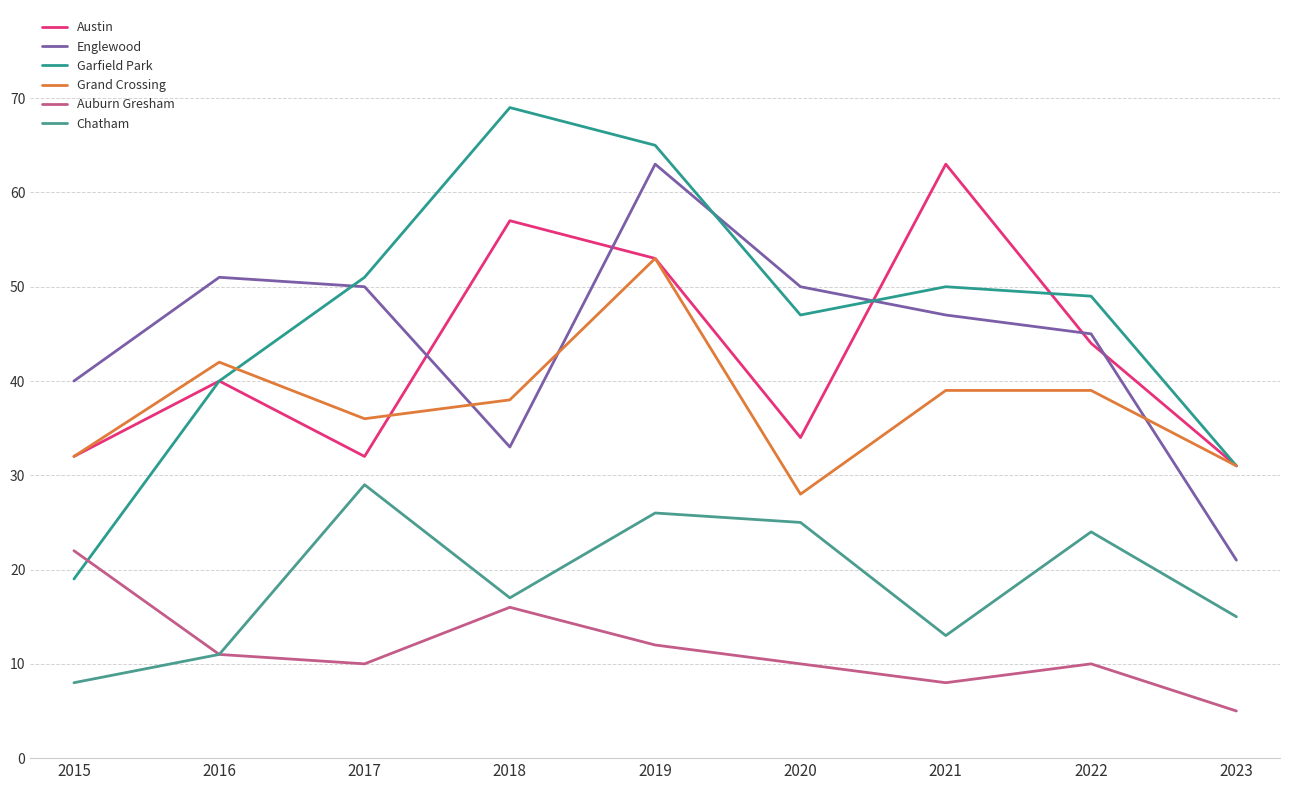

Read the Grand Crossing value at 2018, to the nearest 5.

40